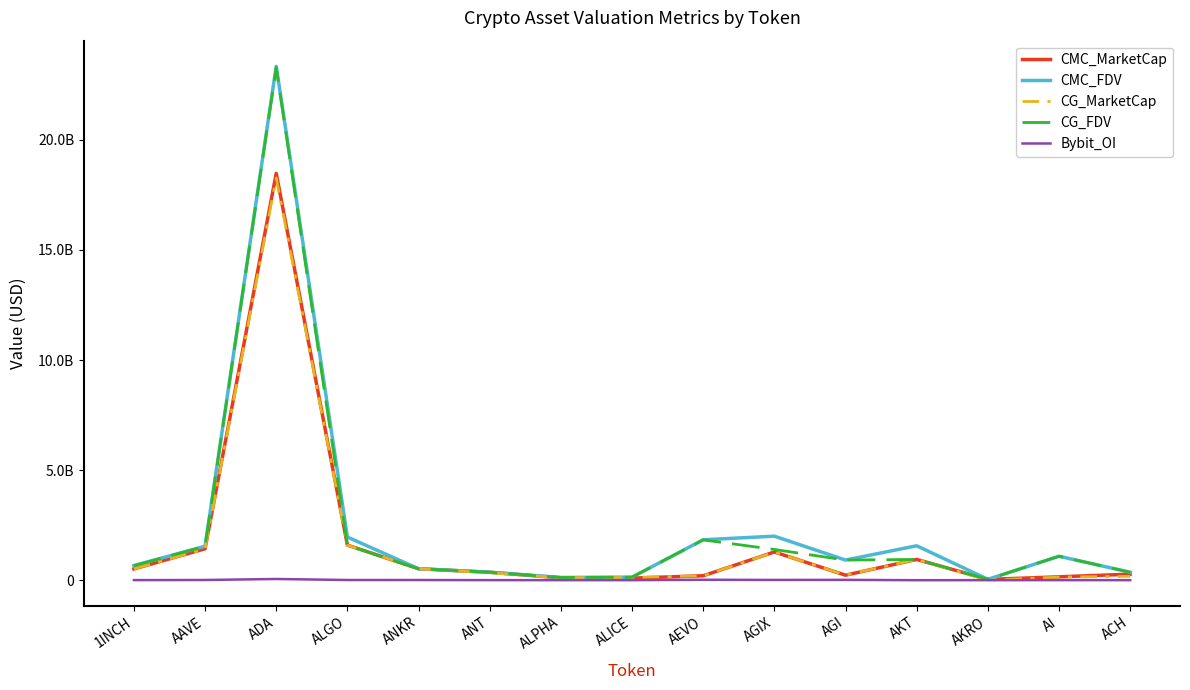

Does the chart display data point markers on the line(s)?

No